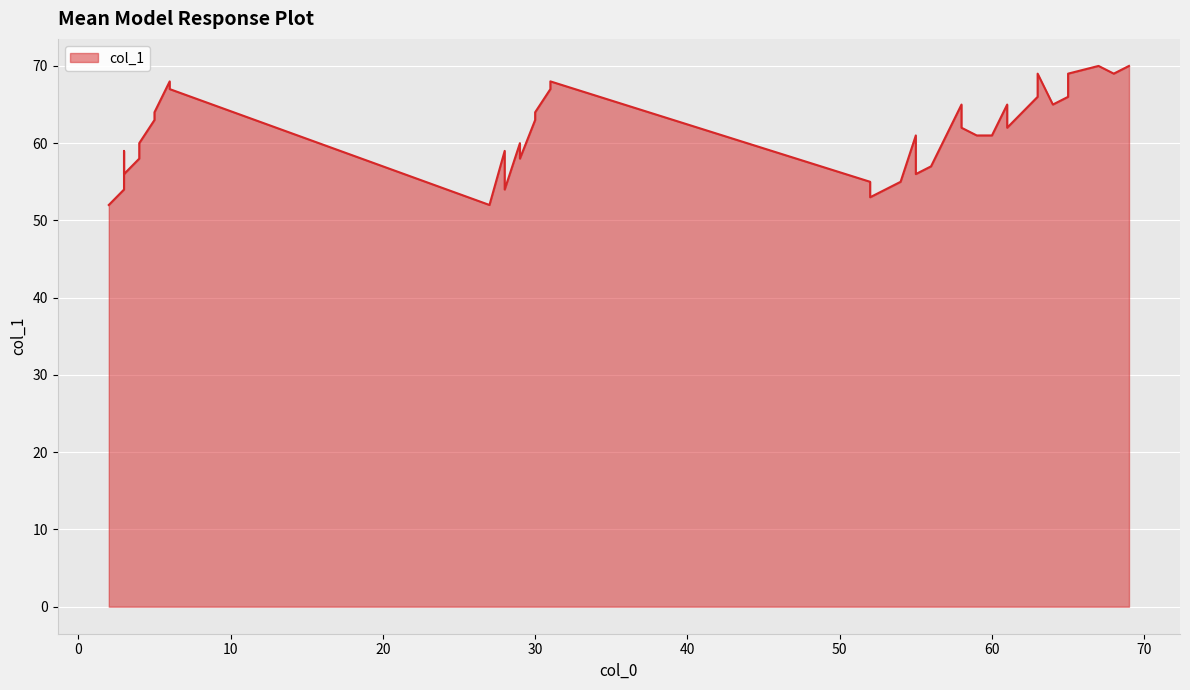

At which category does the chart reach its peak across all series?

67